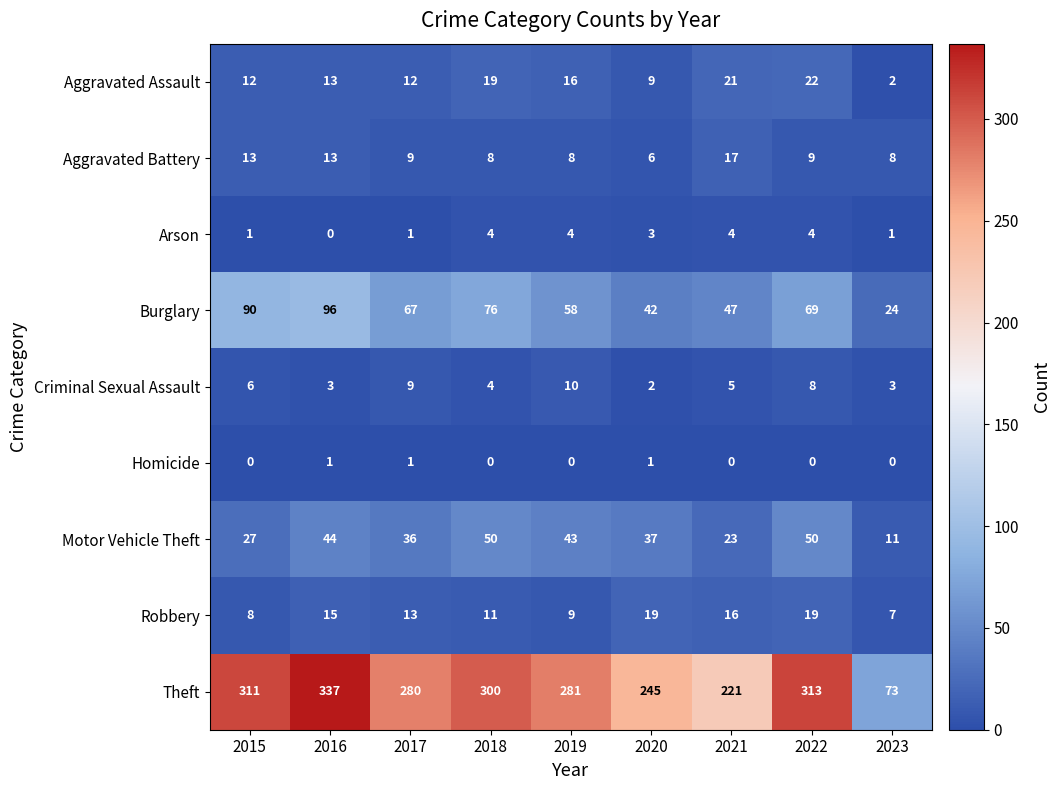

At which label does Burglary first exceed 67?

2015